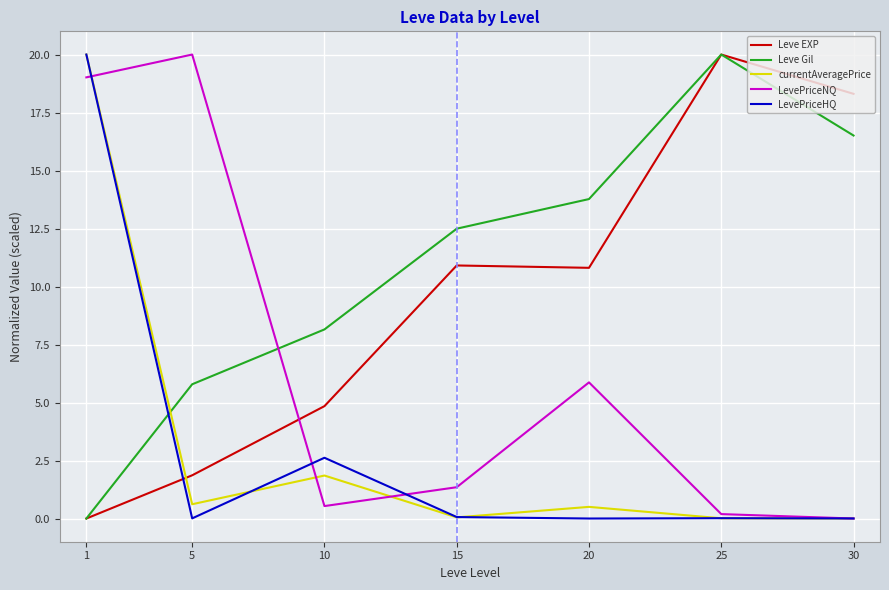

What is the total value across all series at 30?

34.8